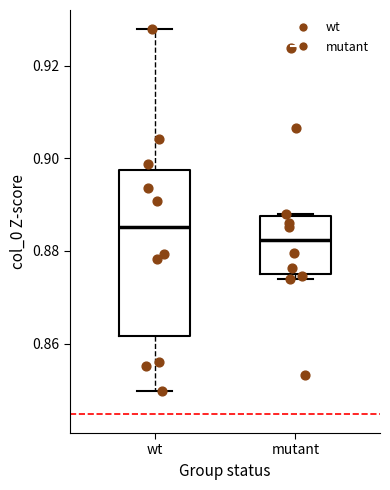

Where is the upper edge of the box for mutant on the y-axis? The values are not printed on the chart, so give them approximately, as read against the axis.

0.888